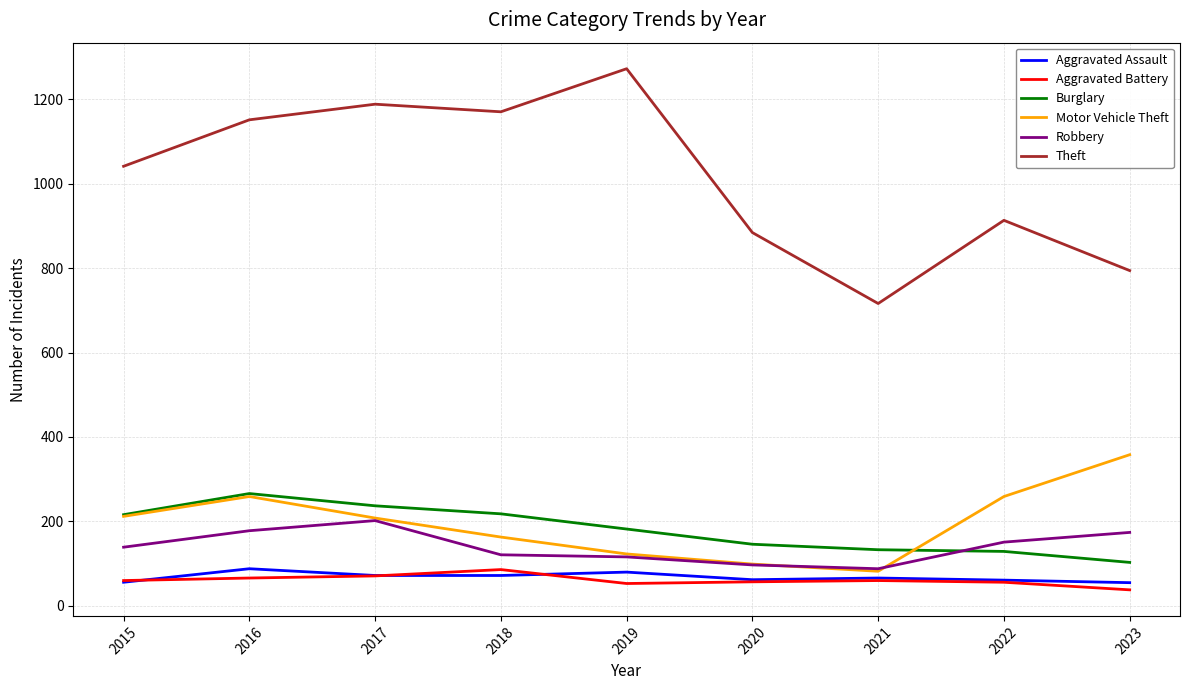

What is the spread (max minus min) of values at 2020?

827